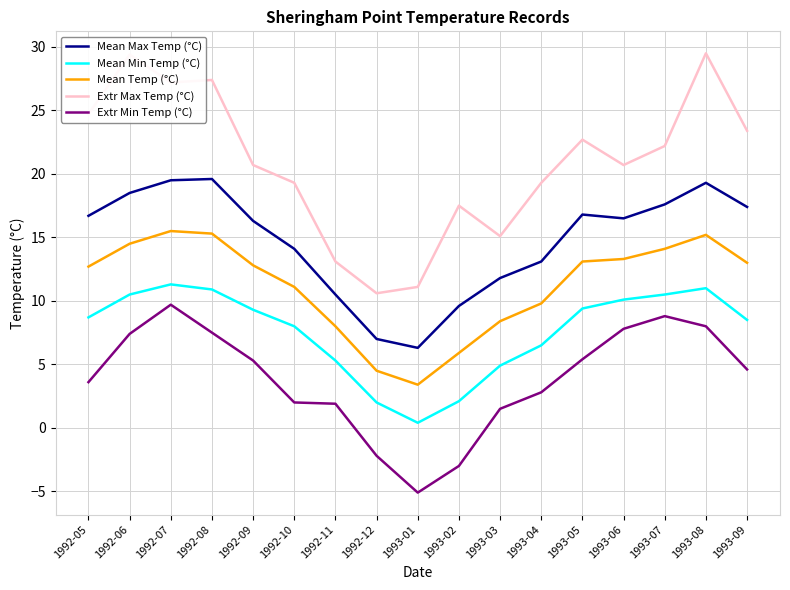

Is this an area chart (filled region under the line)?

No